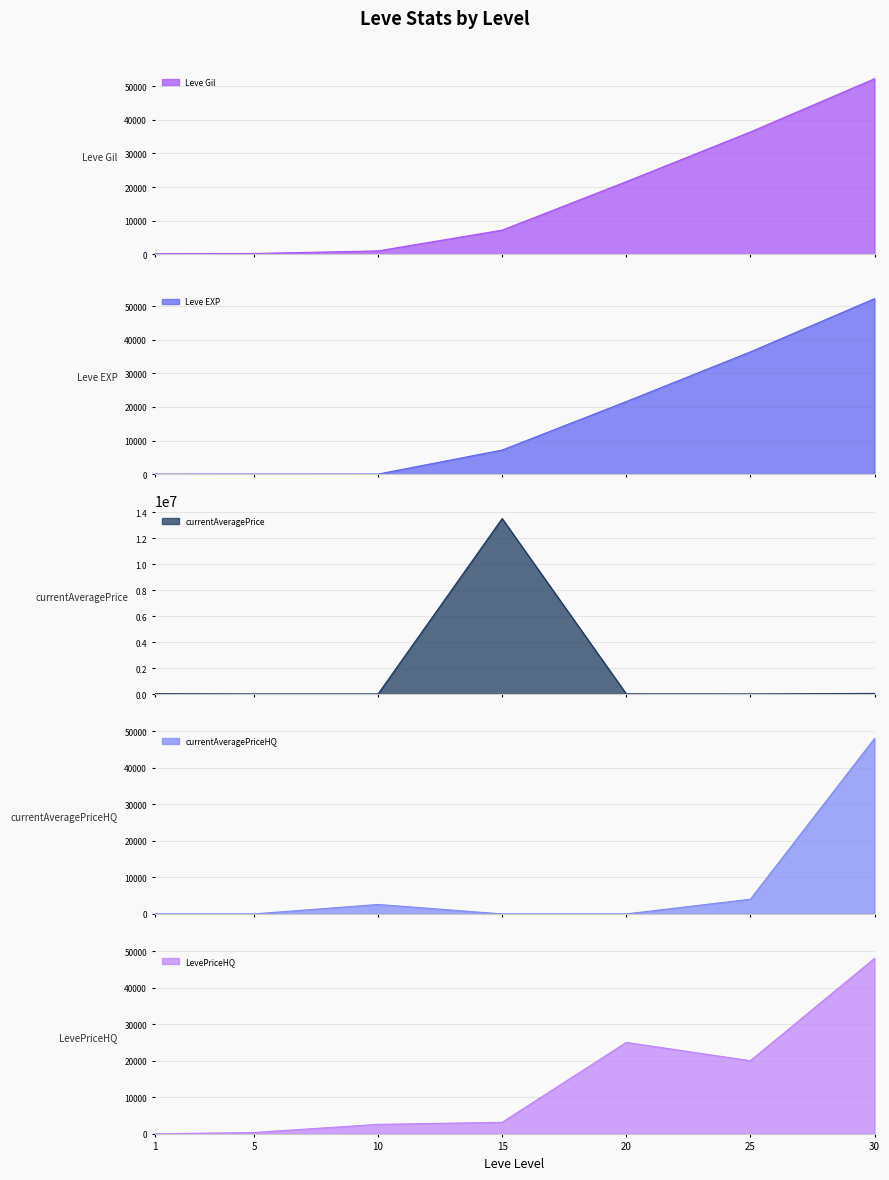

At how many categories does at least one series exceed 11132105?

1